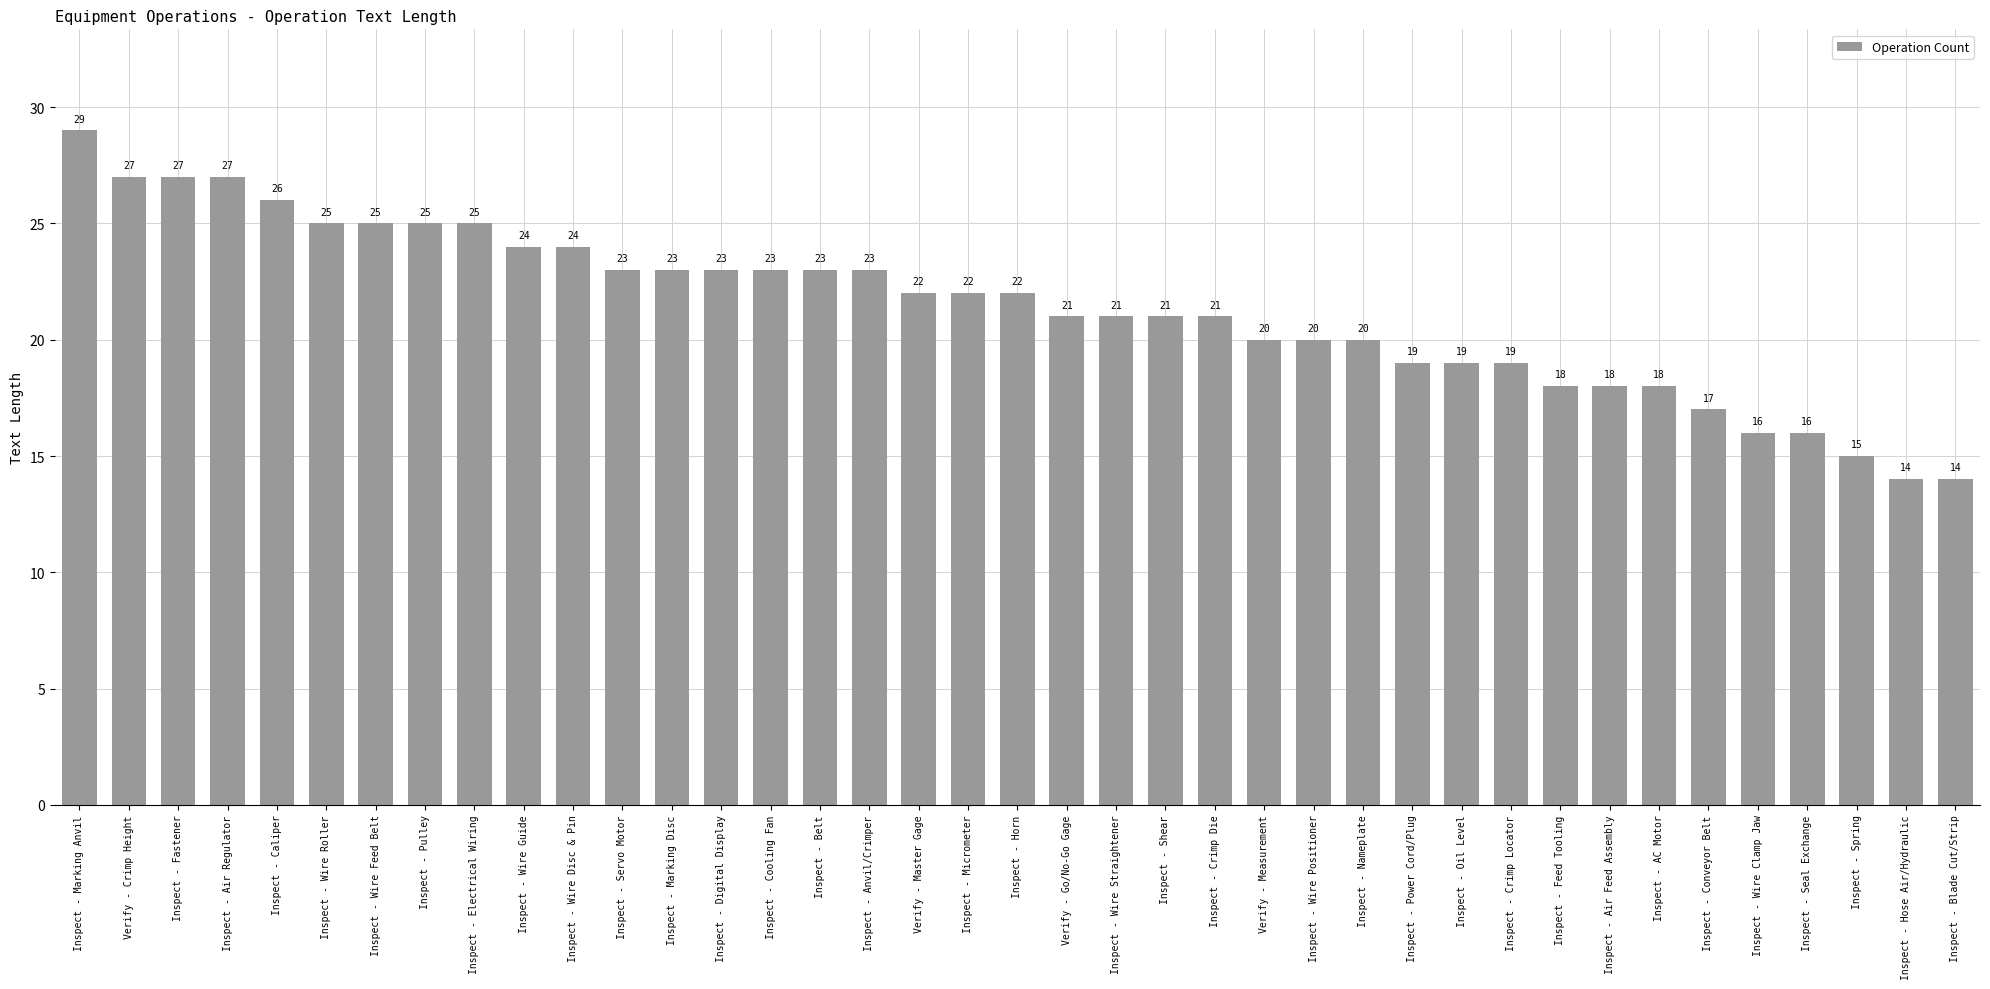

What is the average value?

21